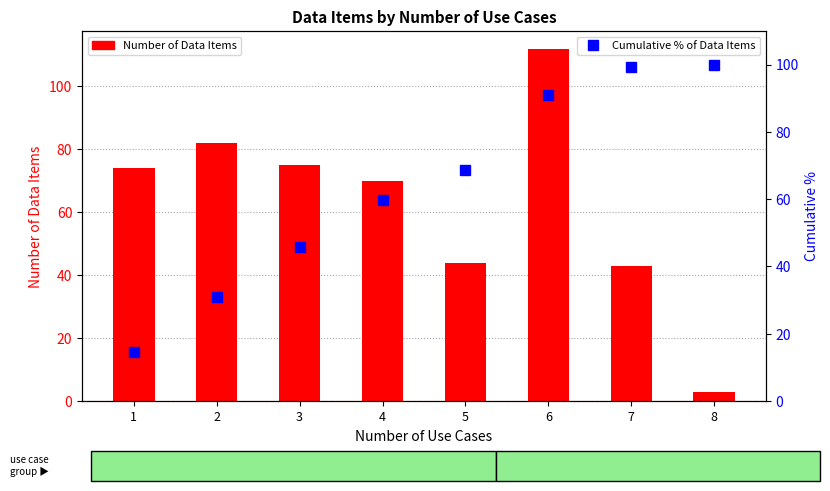

Reading left to right, extract all data points from this chart.

Number of Data Items: 1=74.0	2=82.0	3=75.0	4=70.0	5=44.0	6=112.0	7=43.0	8=3.0
Cumulative % of Data Items: 1=14.7	2=31.0	3=45.9	4=59.8	5=68.6	6=90.9	7=99.4	8=100.0